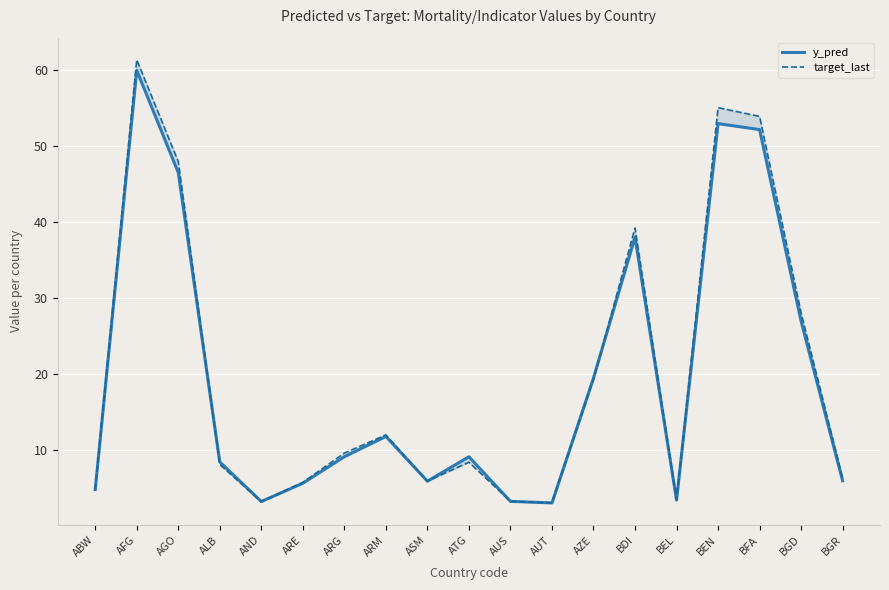

What is the difference between the maximum and second lowest values in the target_last series?

58.2